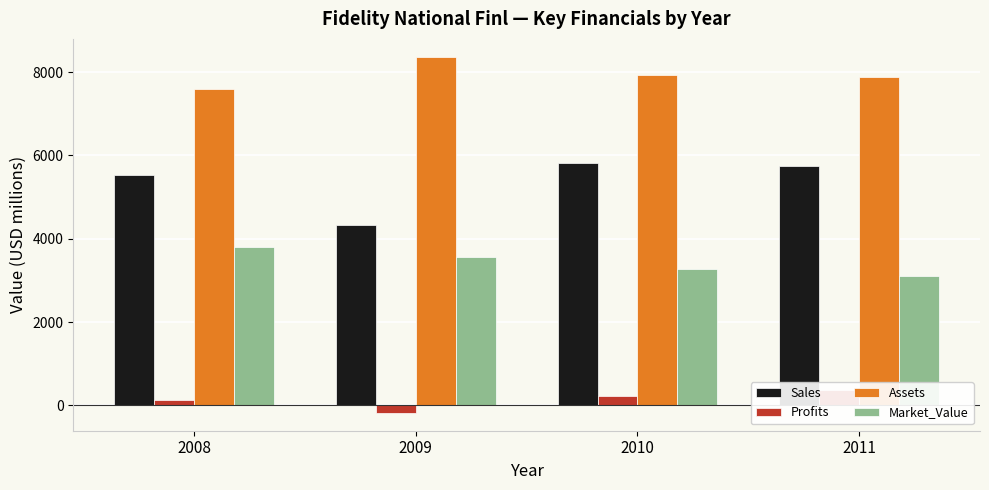

Reading left to right, transcribe all the data shown in this chart.

Sales: 2008=5520.0	2009=4330.0	2010=5830.0	2011=5740.0
Profits: 2008=130.0	2009=-180.0	2010=220.0	2011=370.1
Assets: 2008=7600.0	2009=8370.0	2010=7940.0	2011=7888.0
Market_Value: 2008=3800.0	2009=3560.0	2010=3270.0	2011=3116.0